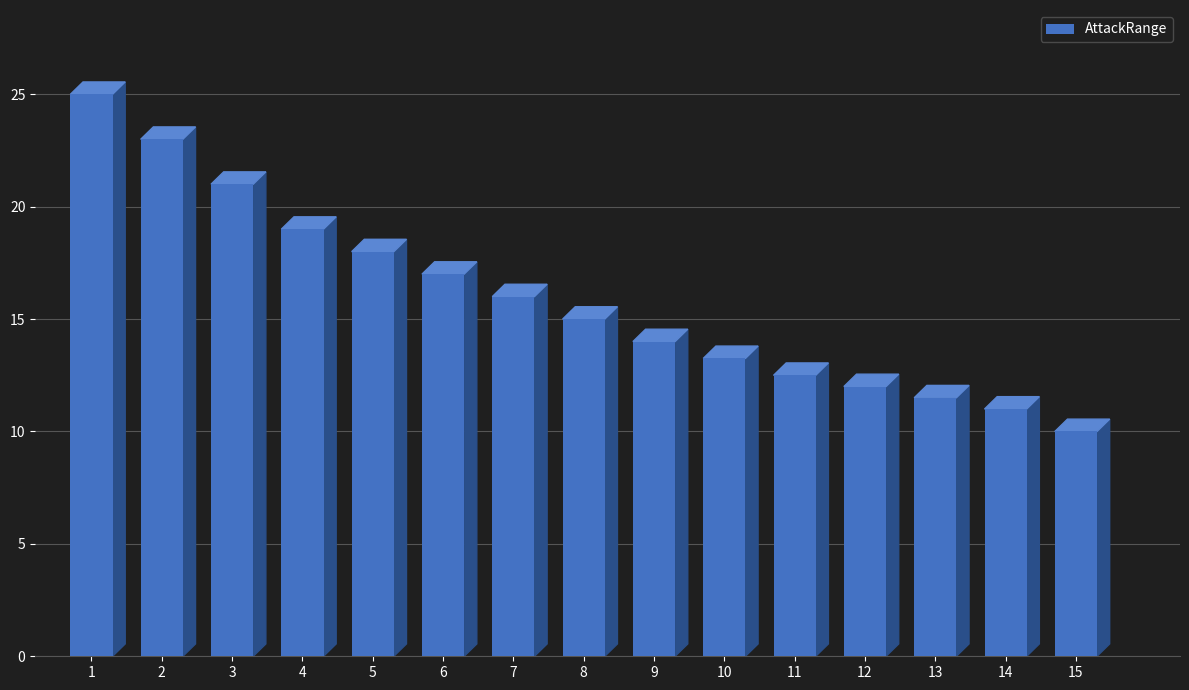

How many data points are less than 15?

7